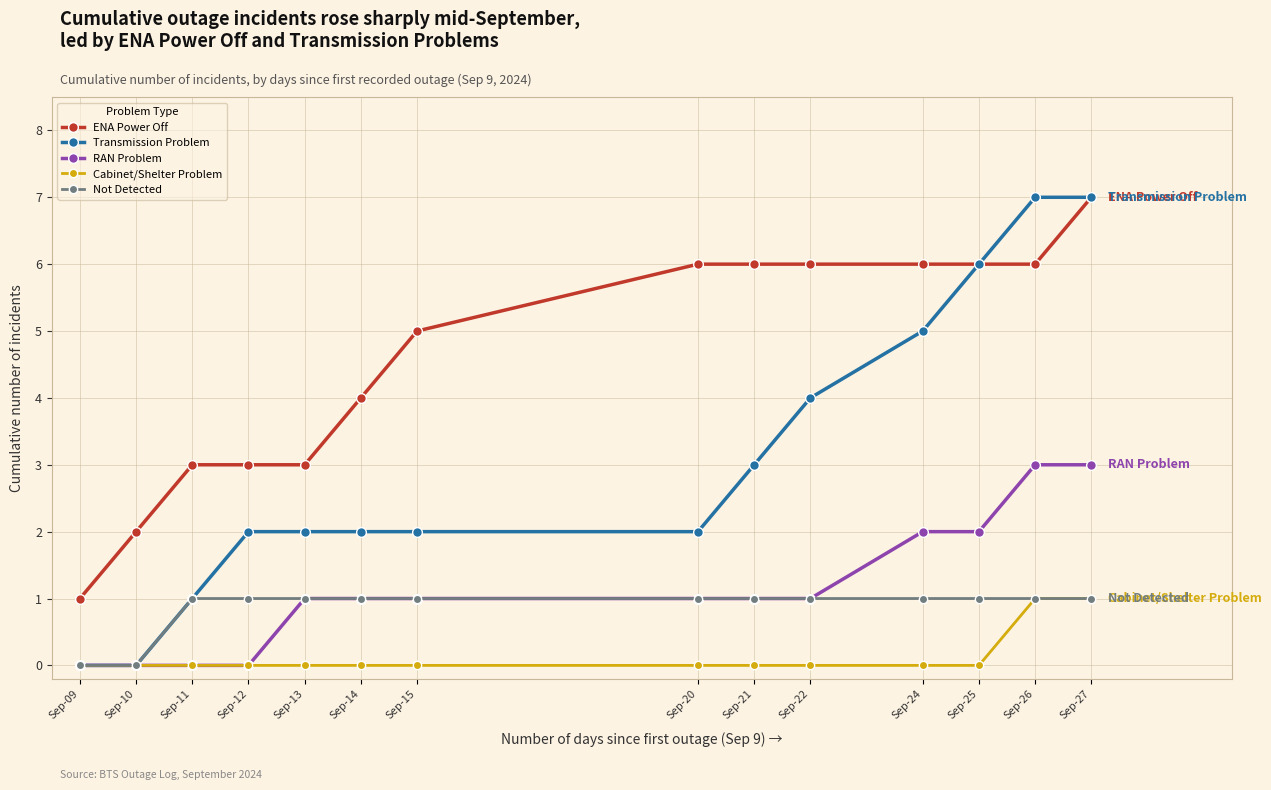

What is the total value across all series at Sep-11?

5